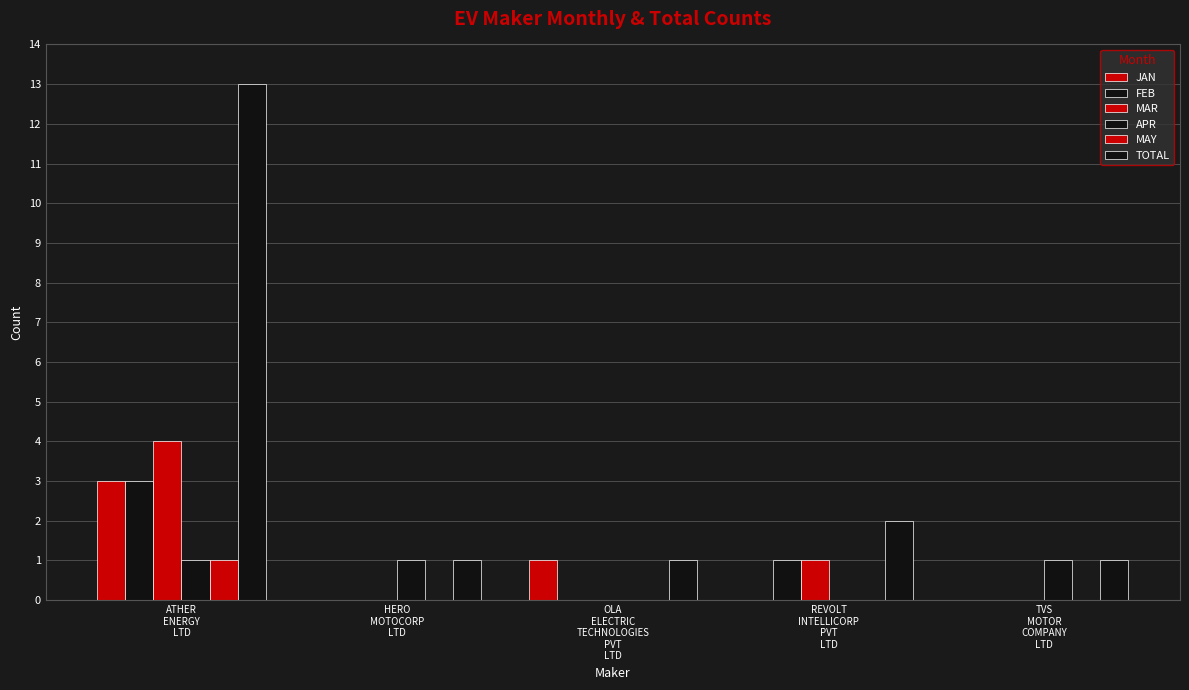

Does the chart contain stacked bars?

No